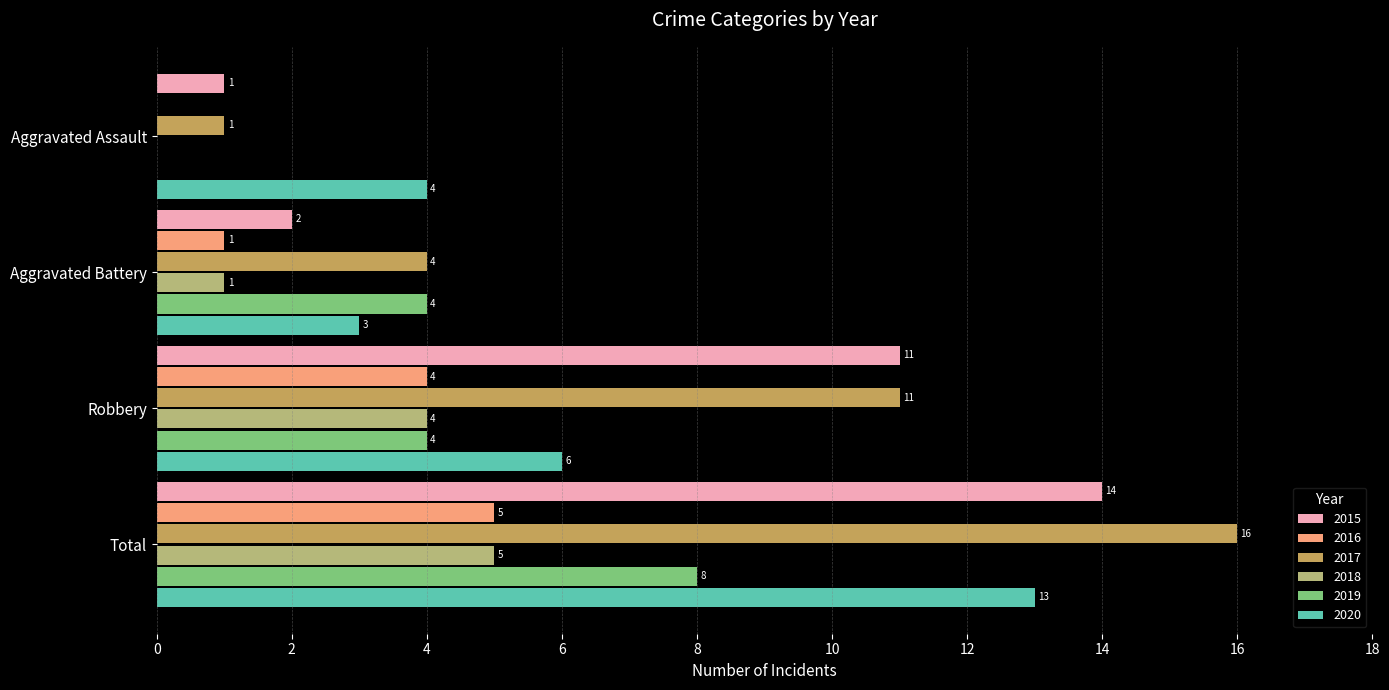

Is it true that 2019 equals 8 at Total?

True